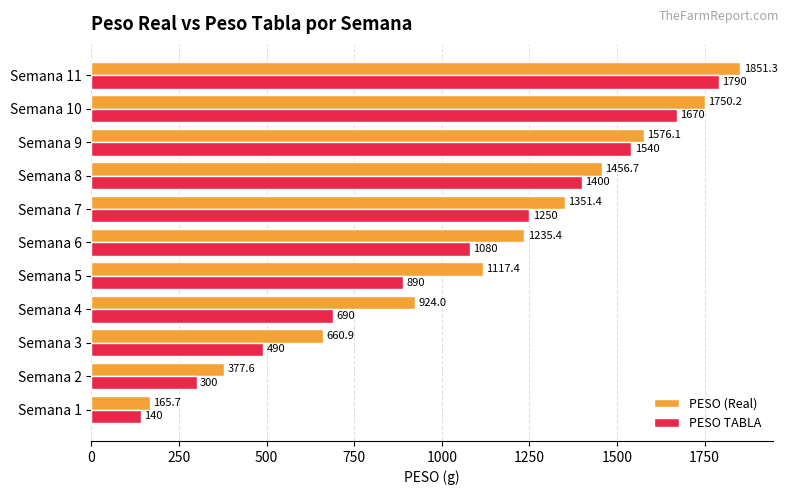

List the series in order of their overall mean, lowest first.

PESO TABLA, PESO (Real)